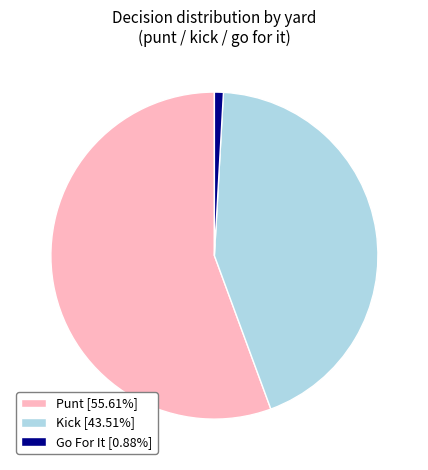

Is there a majority slice in this chart?

Yes